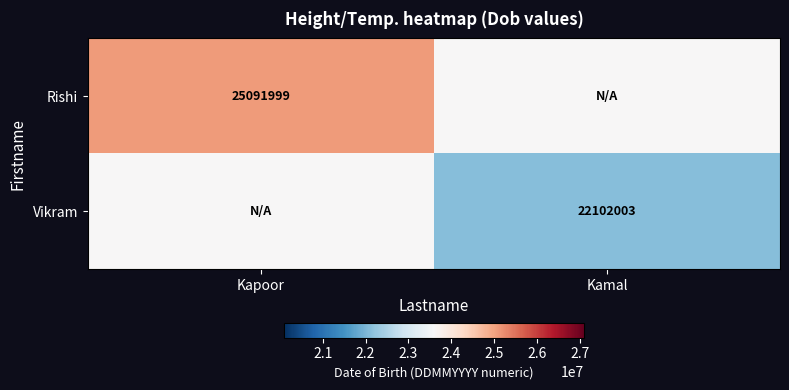

How many data points does each series have?

2